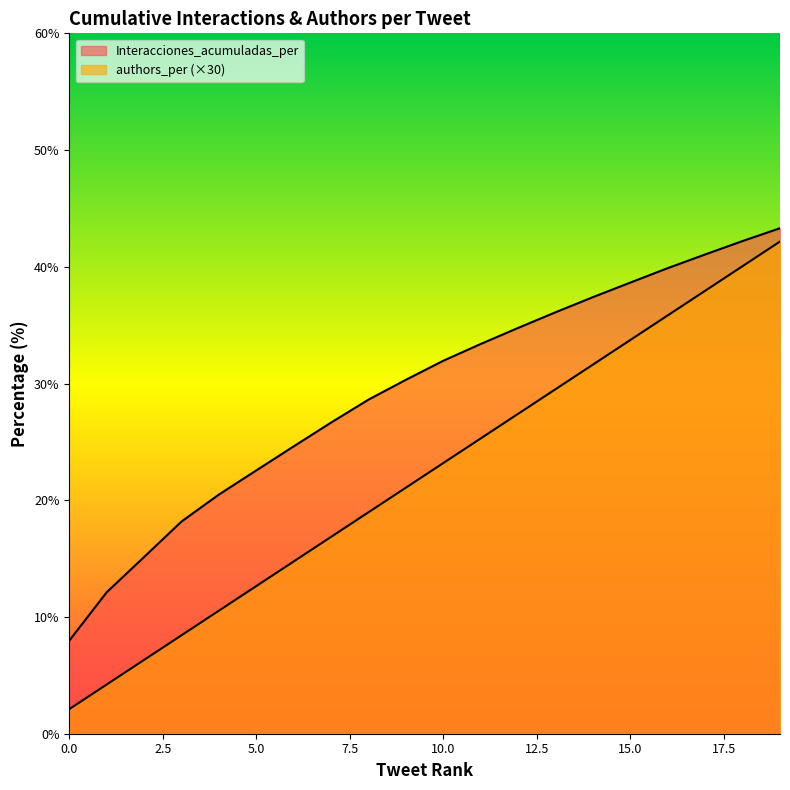

True or false: Interacciones_acumuladas_per has more than 0 points higher than both neighbors.

False